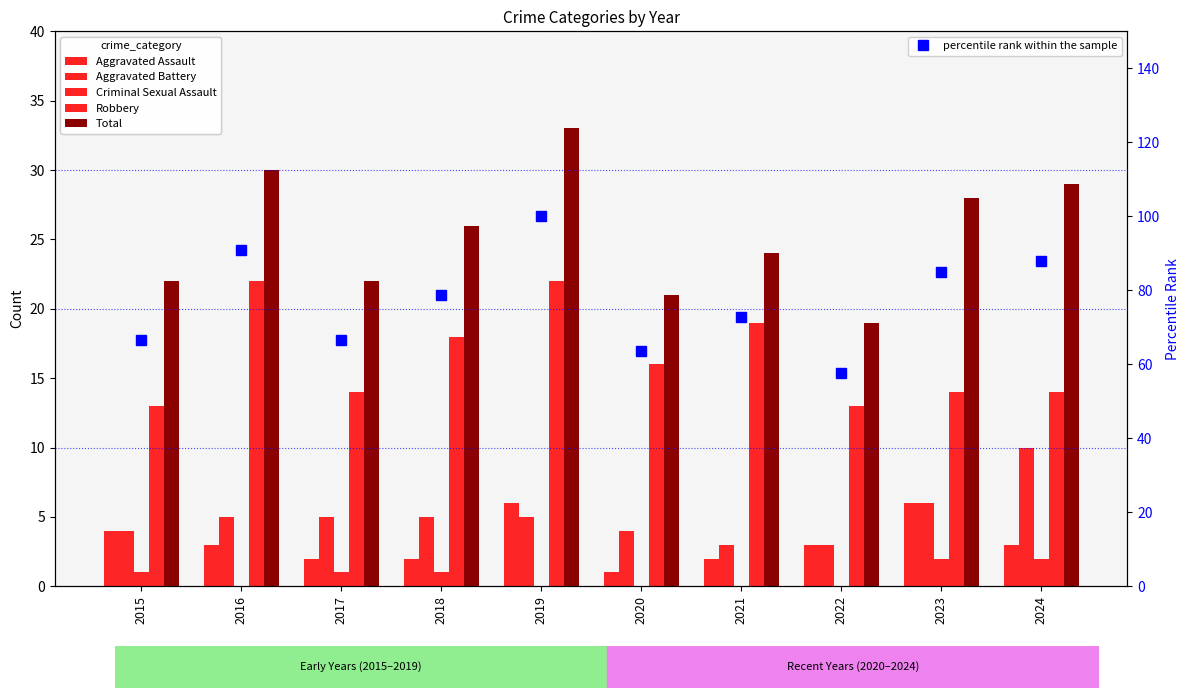

Which has a higher value, 2022 or 2018?

2022